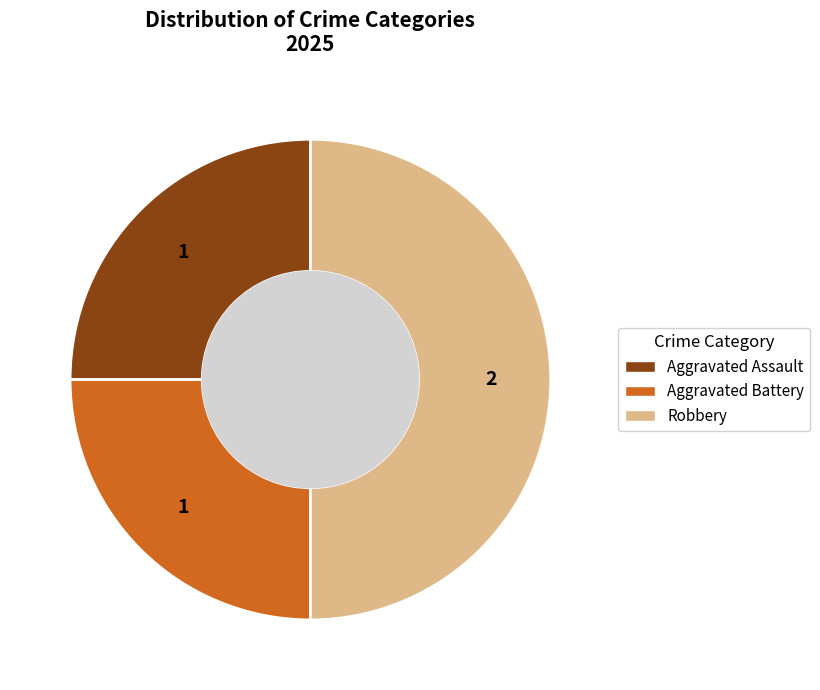

The Aggravated Assault slice represents 18% of the pie. True or false?

False